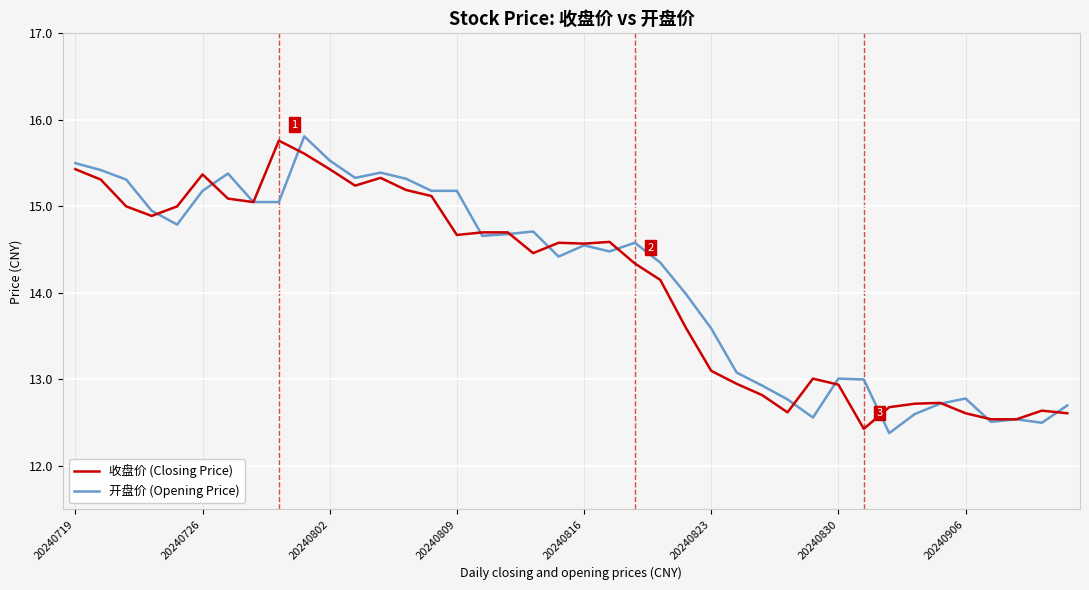

What is the maximum value shown in the chart?

15.8